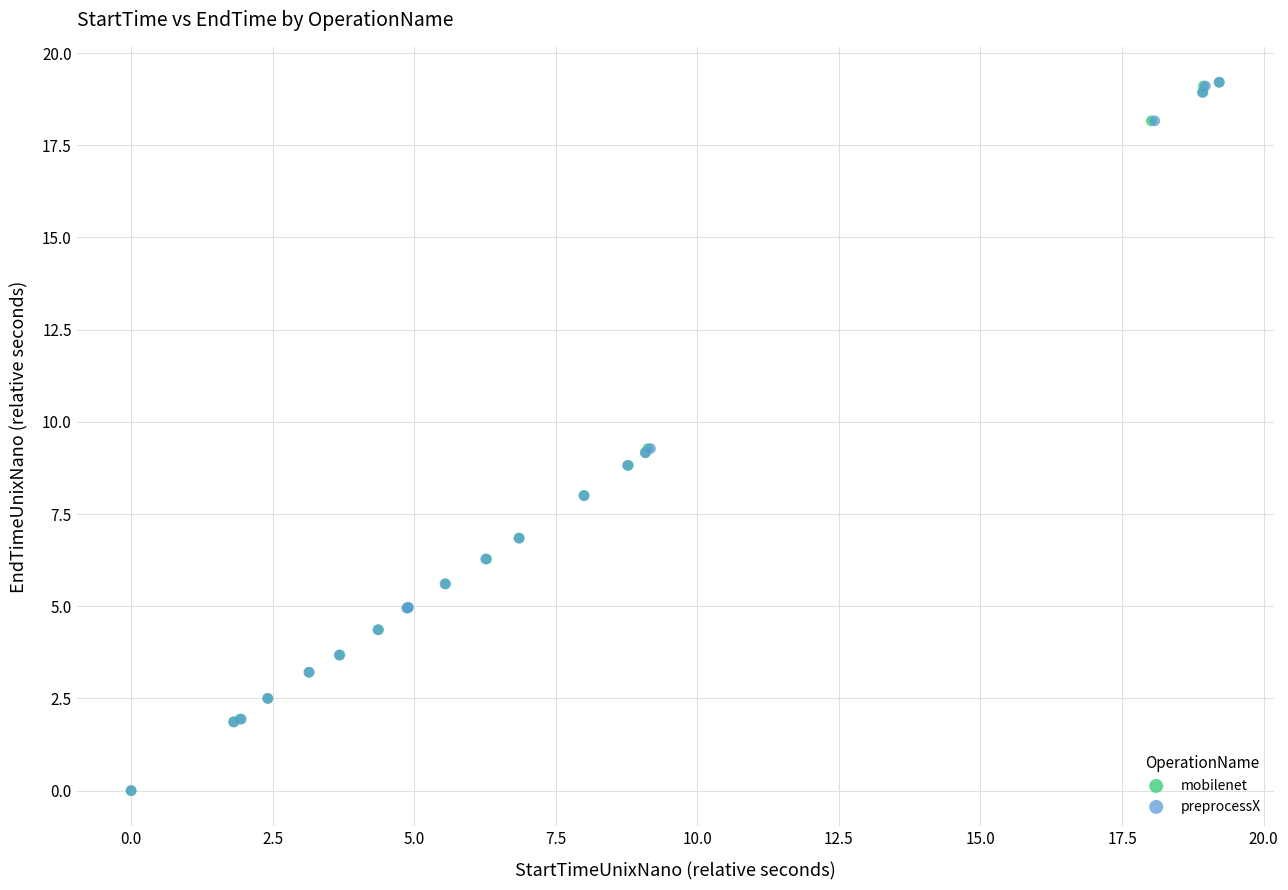

What are all the series names shown in the legend?

mobilenet, preprocessX